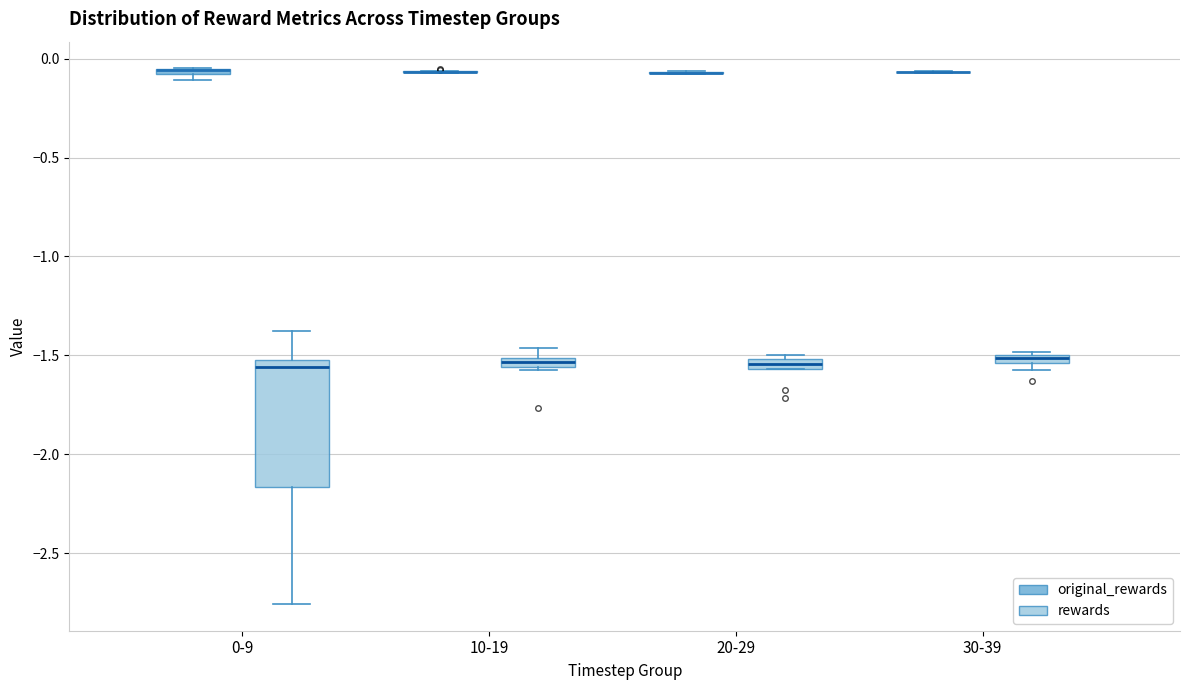

Where is the upper edge of the box for 10-19 (rewards) on the y-axis? The values are not printed on the chart, so give them approximately, as read against the axis.

-1.50